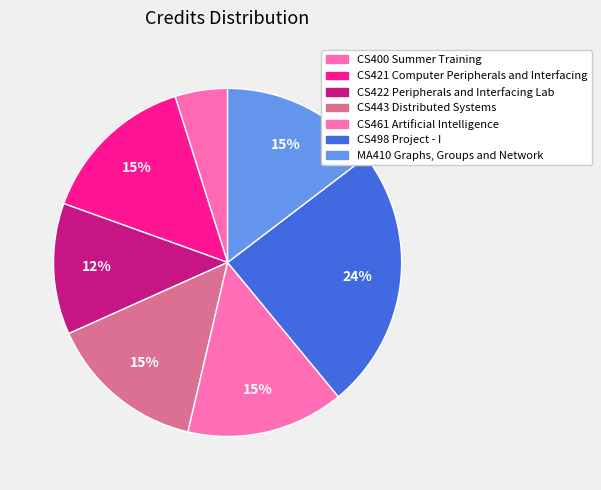

True or false: CS400 Summer Training accounts for 5% of the total.

True